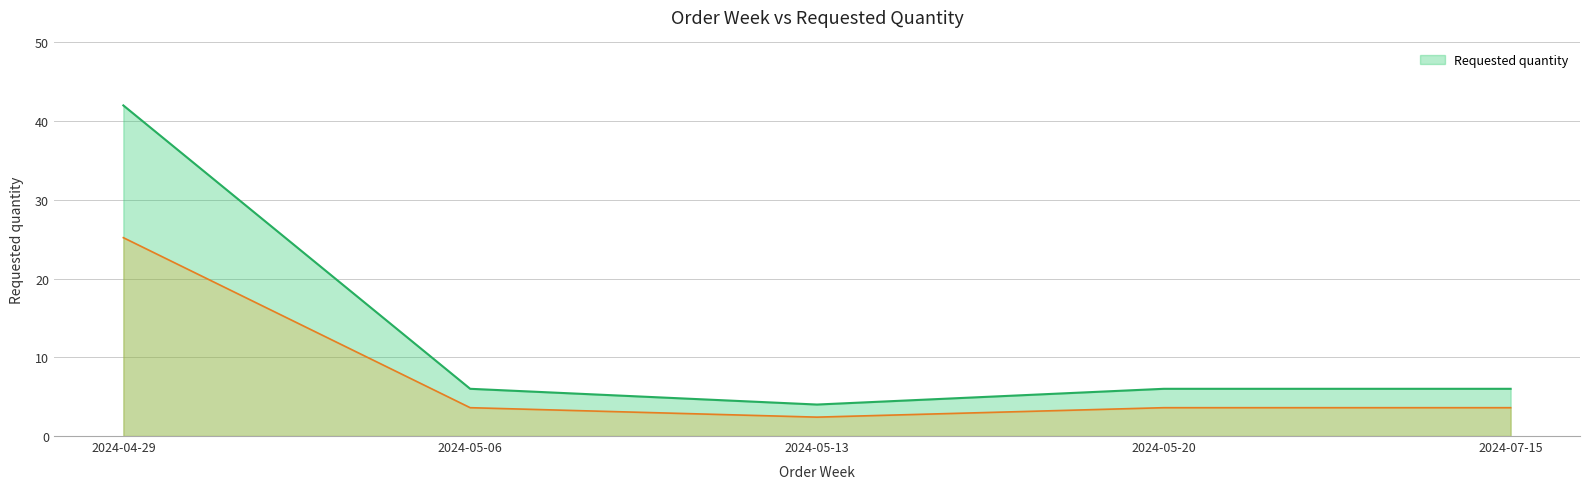

List the labels in order of value, smallest first.

2024-05-13, 2024-05-06, 2024-05-20, 2024-07-15, 2024-04-29